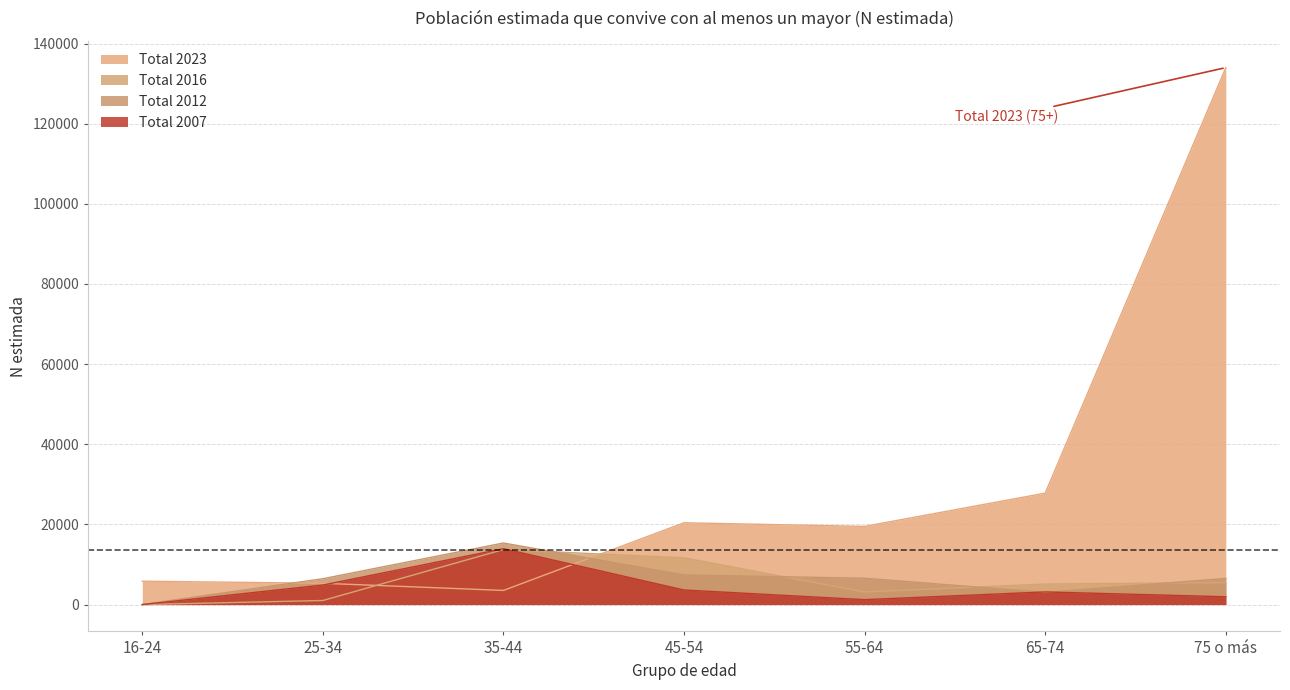

What is the average value of the Total 2012 series?

6474